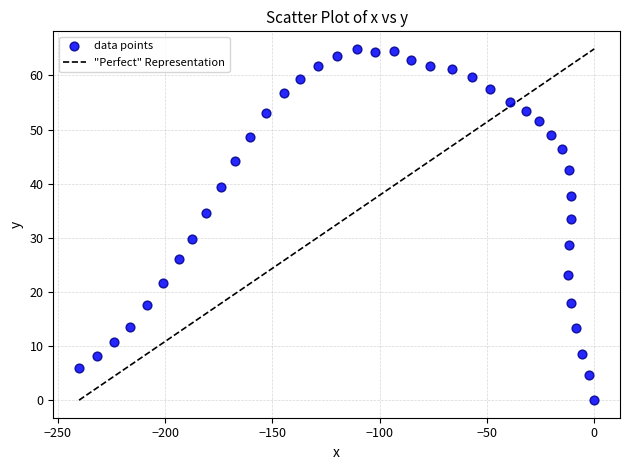

What is the range of Y values (max minus min)?

64.9